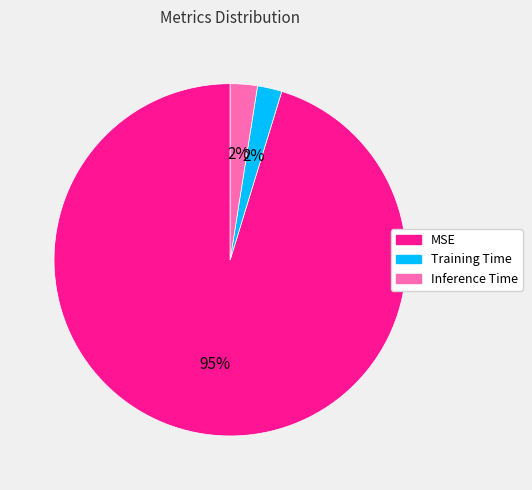

How many slices are in this pie chart?

3